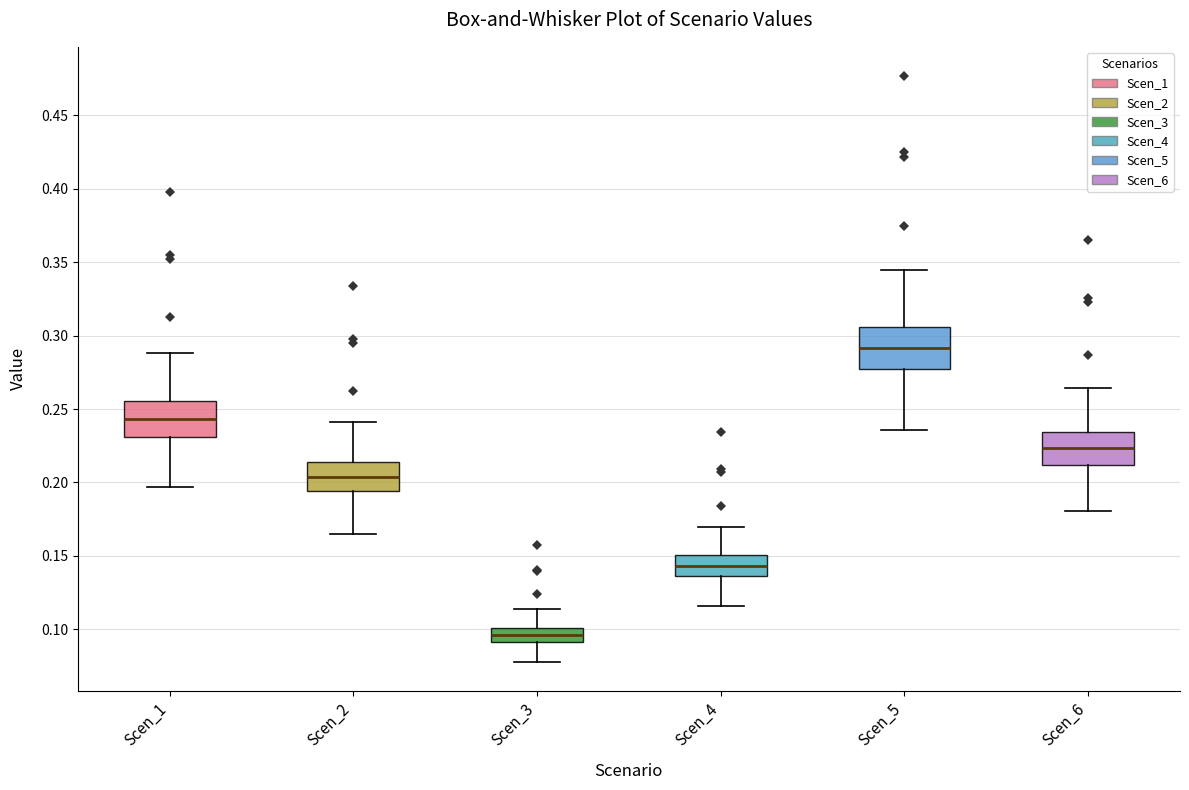

Reading left to right, transcribe this box plot: for each box, give where its median line is, the range the box spans, and where its two whiskers end, as read against the y-axis. The values are not printed on the chart, so give them approximately, as read against the axis.

Scen_1: median 0.245, box 0.230 to 0.255, whiskers 0.195 to 0.290
Scen_2: median 0.205, box 0.195 to 0.215, whiskers 0.165 to 0.240
Scen_3: median 0.095, box 0.090 to 0.100, whiskers 0.080 to 0.115
Scen_4: median 0.145, box 0.135 to 0.150, whiskers 0.115 to 0.170
Scen_5: median 0.290, box 0.275 to 0.305, whiskers 0.235 to 0.345
Scen_6: median 0.225, box 0.210 to 0.235, whiskers 0.180 to 0.265